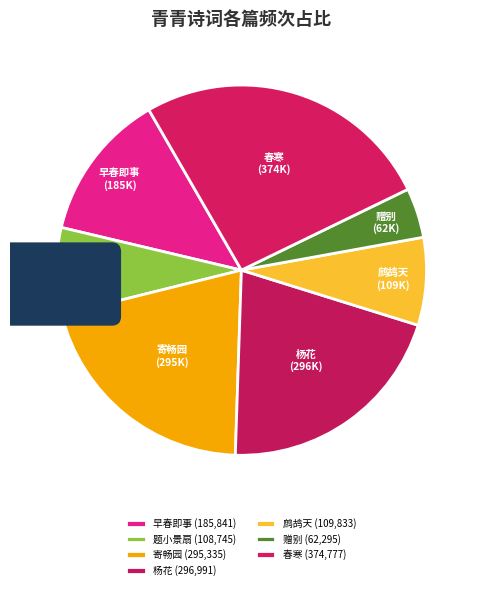

Count the number of slices in the pie.

7